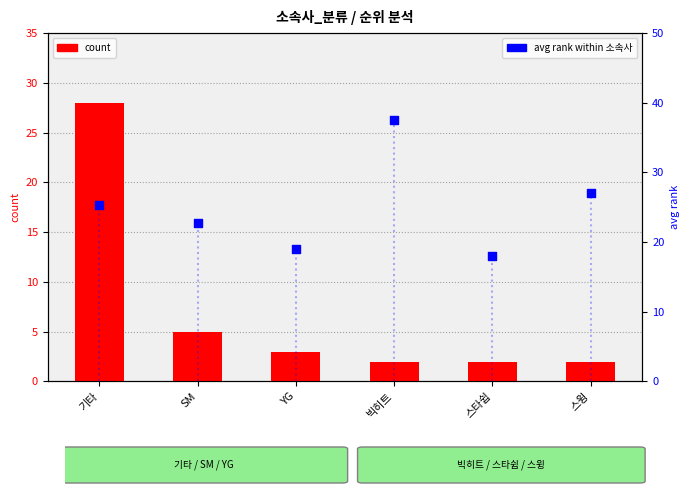

At which category is the sum across all series the highest?

기타